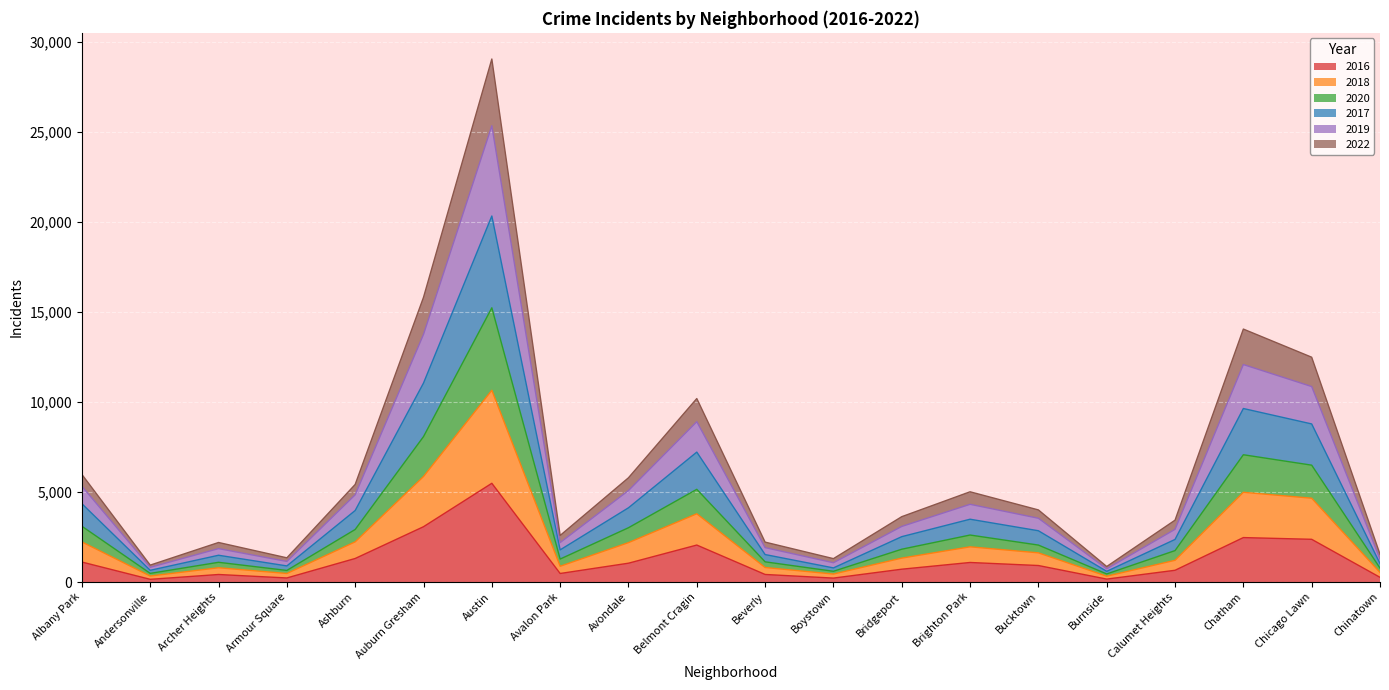

The 2022 series shows 14425 at Austin. True or false?

False